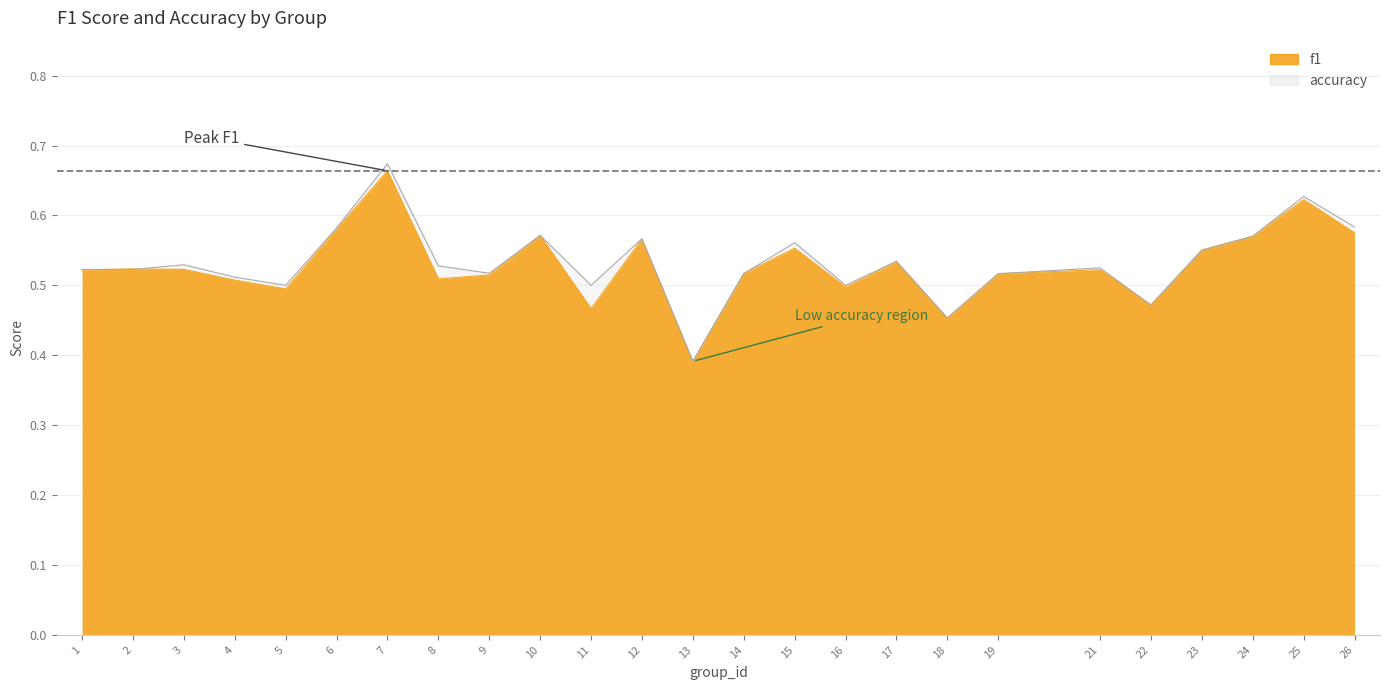

The value of f1 at 21 is 0.5. True or false?

True